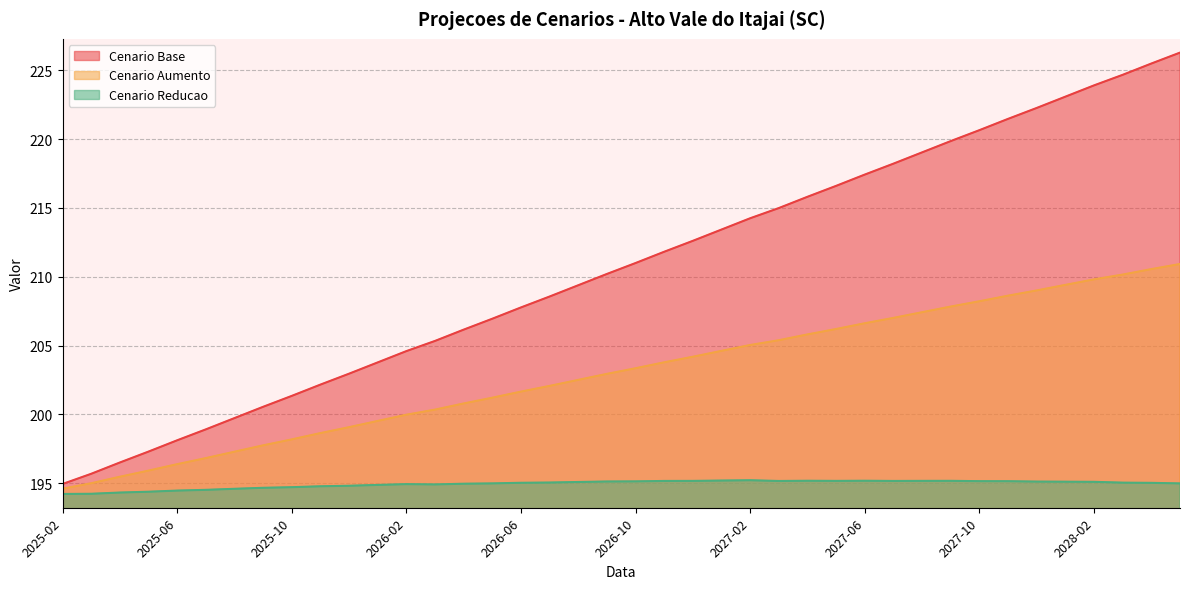

What is the average value of the Cenario Aumento series?

203.0